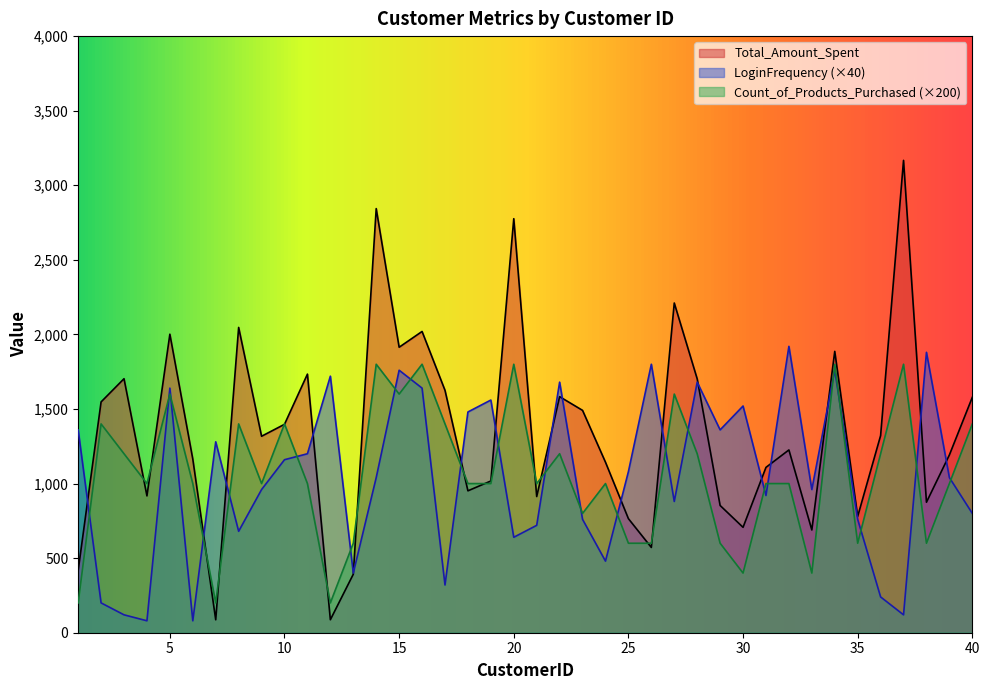

List the series in order of their peak value, highest first.

Total_Amount_Spent, LoginFrequency (×40), Count_of_Products_Purchased (×200)